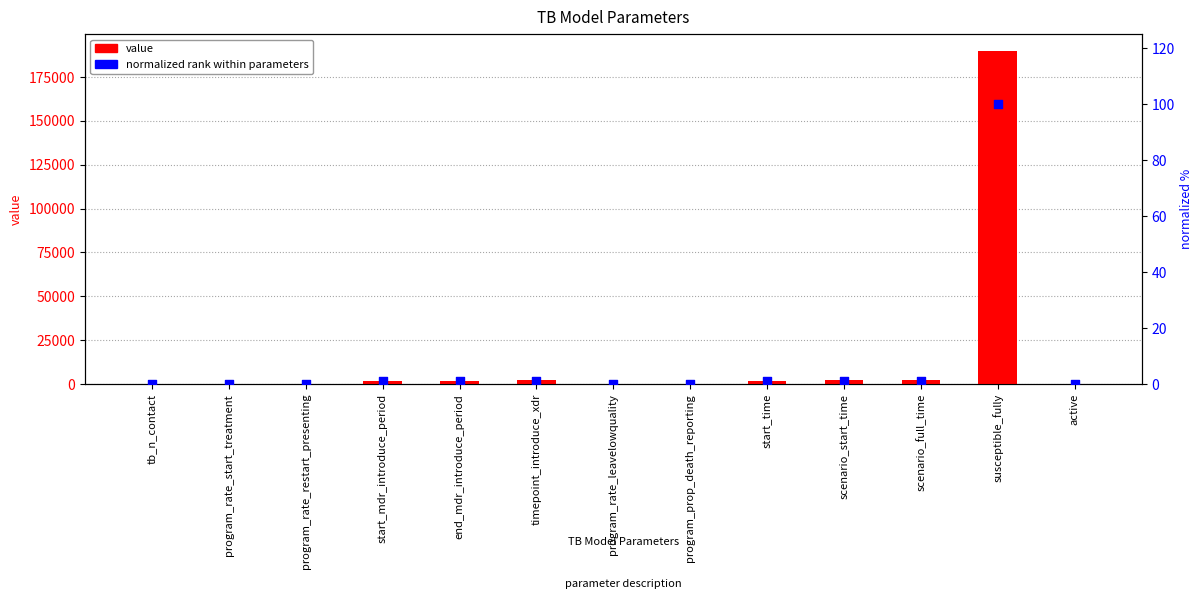

What are all the series names shown in the legend?

value, normalized rank